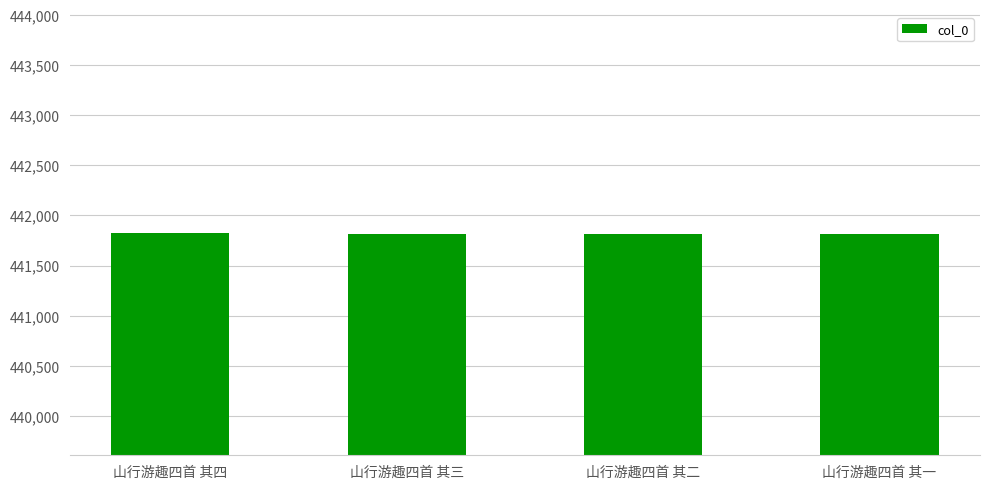

Read the value at 山行游趣四首 其三.

441820